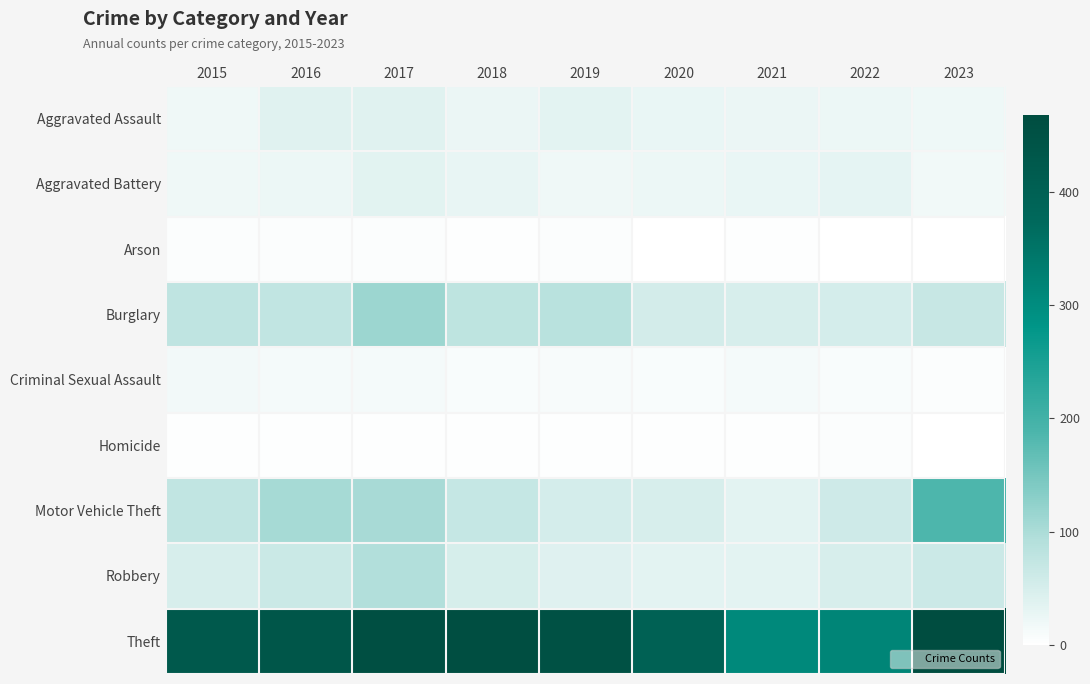

Reading left to right, transcribe all the data shown in this chart.

Aggravated Assault: 2015=19	2016=37	2017=37	2018=24	2019=34	2020=26	2021=25	2022=23	2023=21
Aggravated Battery: 2015=19	2016=23	2017=35	2018=29	2019=19	2020=23	2021=26	2022=32	2023=18
Arson: 2015=4	2016=4	2017=4	2018=3	2019=4	2020=1	2021=2	2022=1	2023=0
Burglary: 2015=77	2016=75	2017=114	2018=80	2019=85	2020=54	2021=48	2022=52	2023=69
Criminal Sexual Assault: 2015=16	2016=13	2017=13	2018=8	2019=10	2020=8	2021=13	2022=9	2023=4
Homicide: 2015=2	2016=2	2017=2	2018=3	2019=3	2020=2	2021=2	2022=4	2023=1
Motor Vehicle Theft: 2015=76	2016=106	2017=104	2018=71	2019=53	2020=49	2021=34	2022=59	2023=188
Robbery: 2015=49	2016=65	2017=94	2018=51	2019=40	2020=33	2021=33	2022=49	2023=63
Theft: 2015=427	2016=436	2017=459	2018=464	2019=452	2020=399	2021=307	2022=315	2023=468